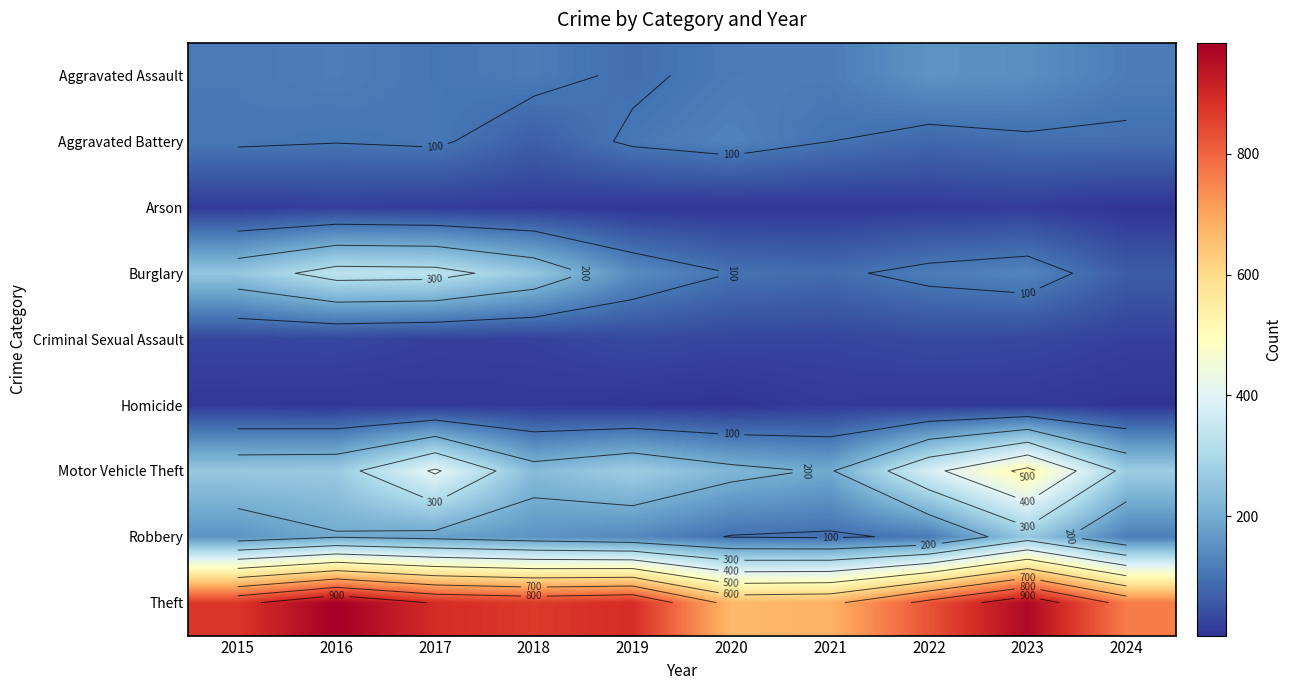

Which category has the lowest value across all series?

2024